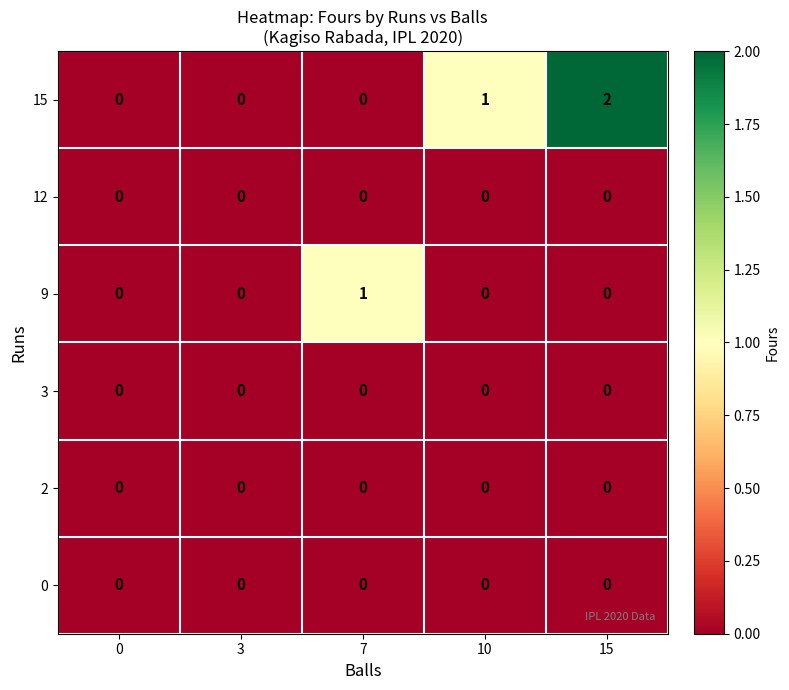

Which series changed the most between 0 and 10?

15